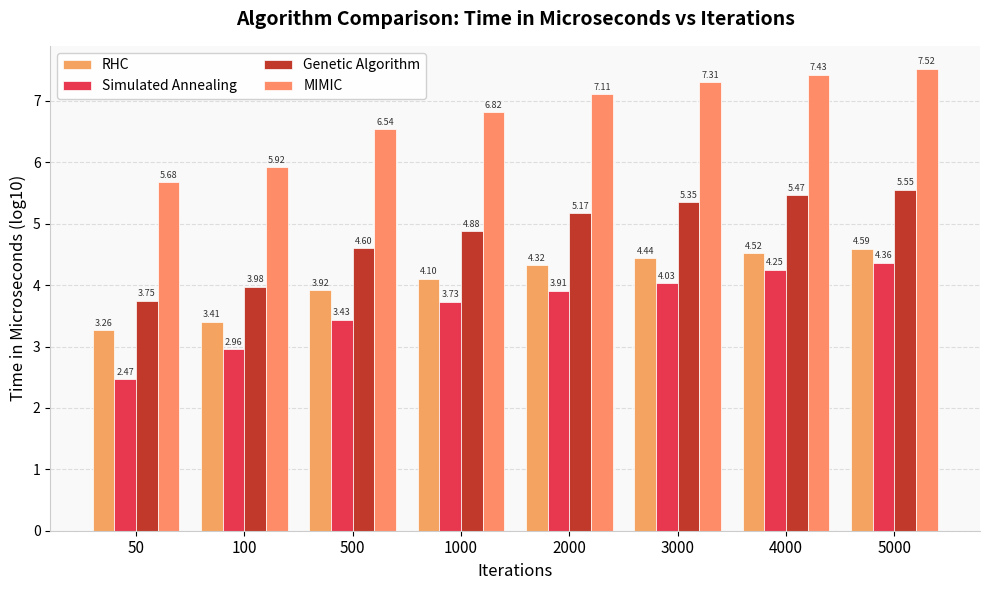

Is it true that Simulated Annealing equals 4.0 at 3000?

True